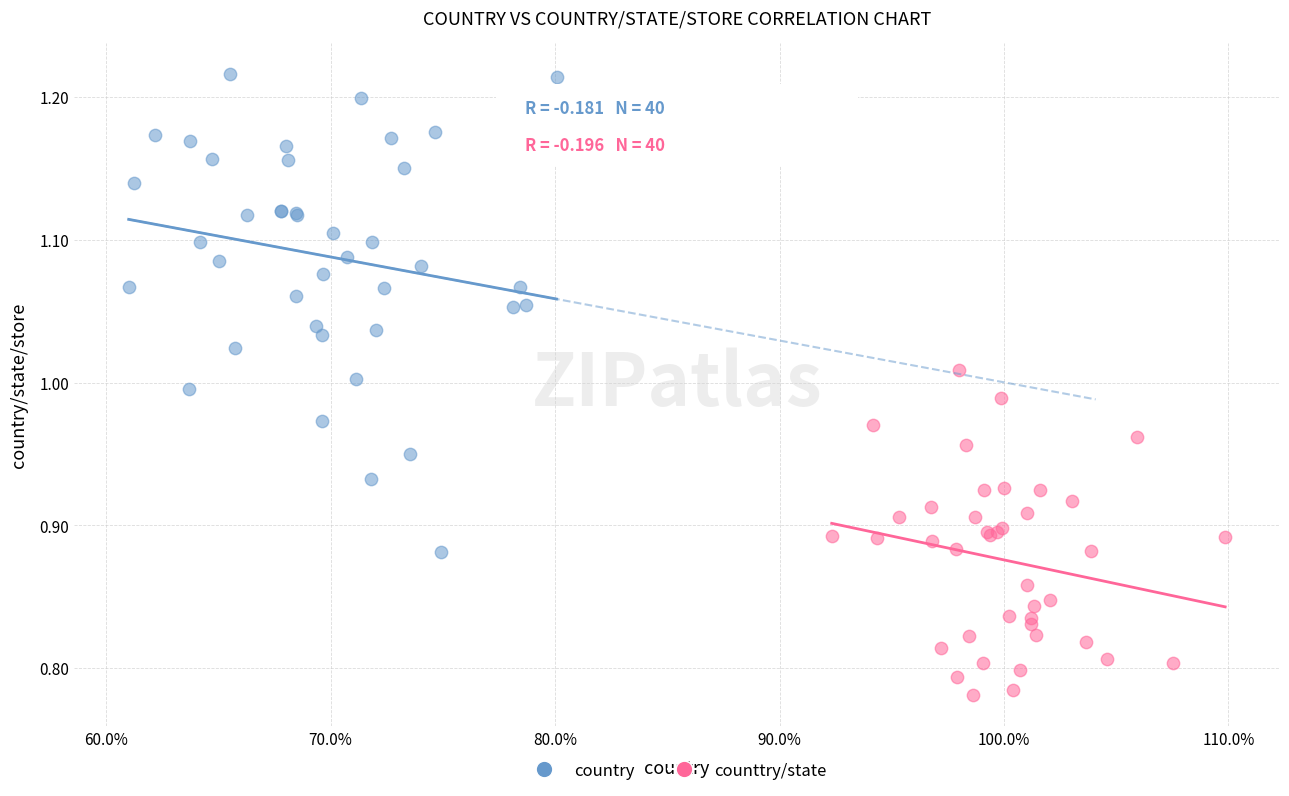

Which series reaches the minimum Y coordinate?

counttry/state